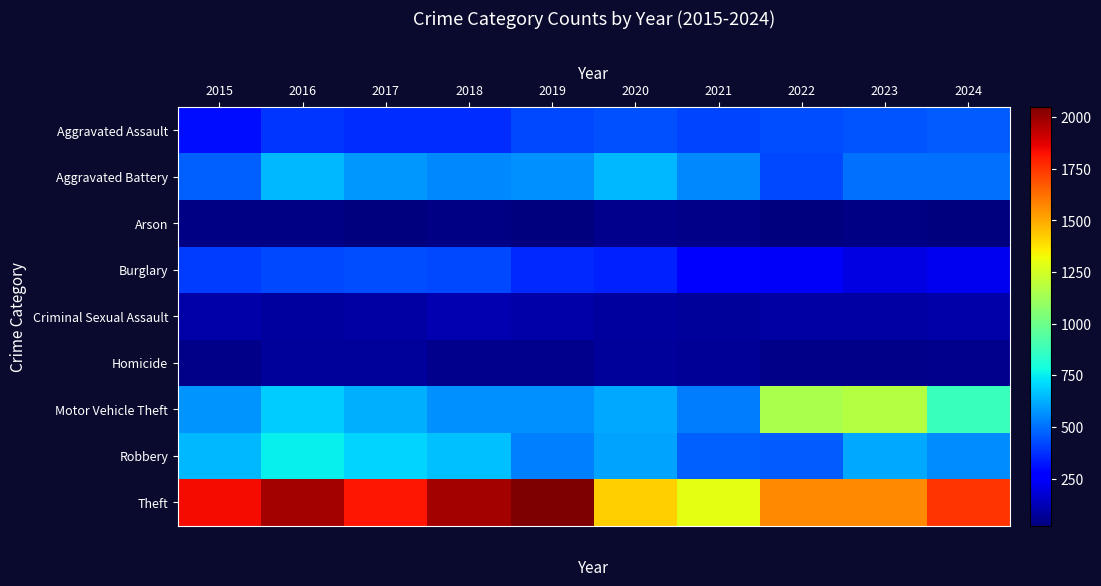

Count the number of categories in the chart.

10